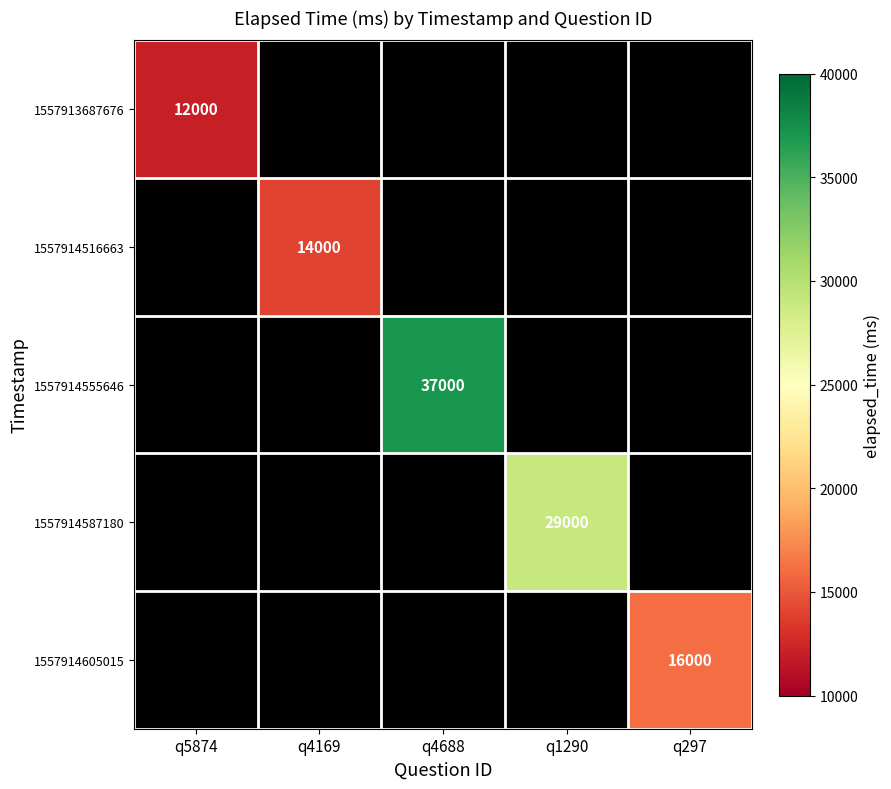

What is the smallest value displayed?

12000.0